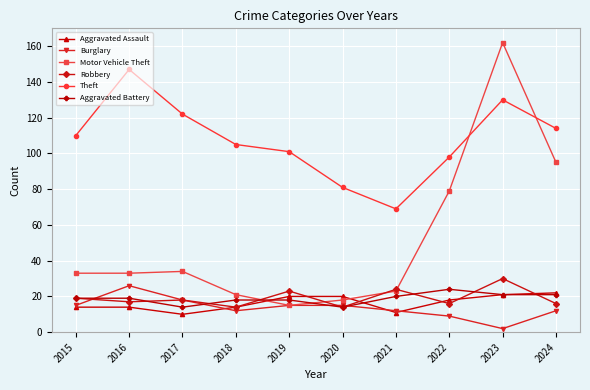

How many intersections are there between Motor Vehicle Theft and Theft?

2